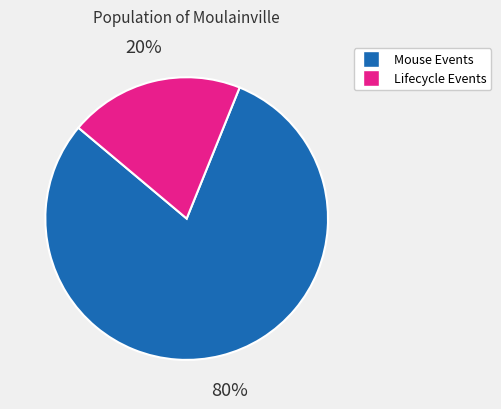

To the nearest percent, what is the average slice percentage?

50%